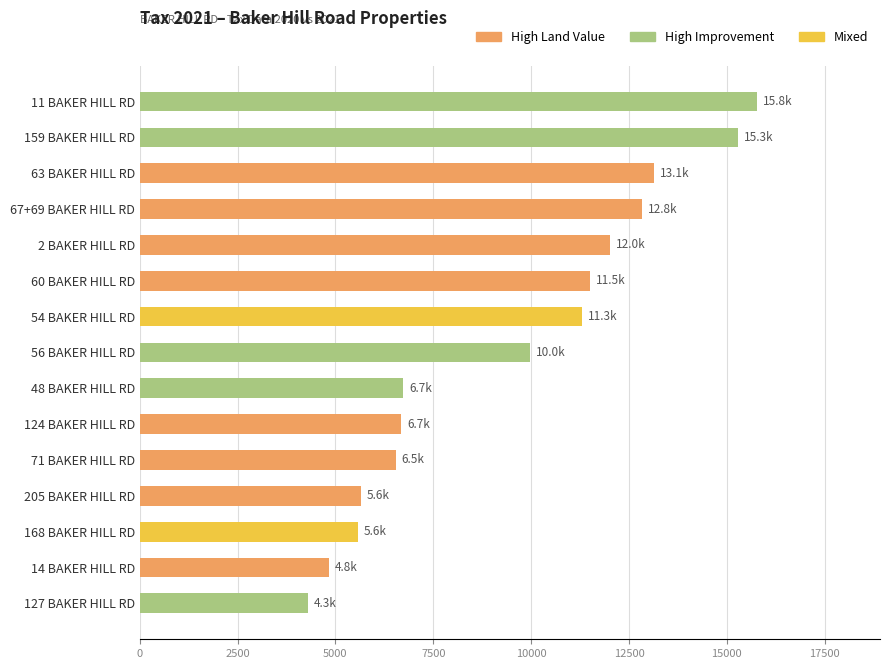

What is the change in value from 54 BAKER HILL RD to 168 BAKER HILL RD?

-5729